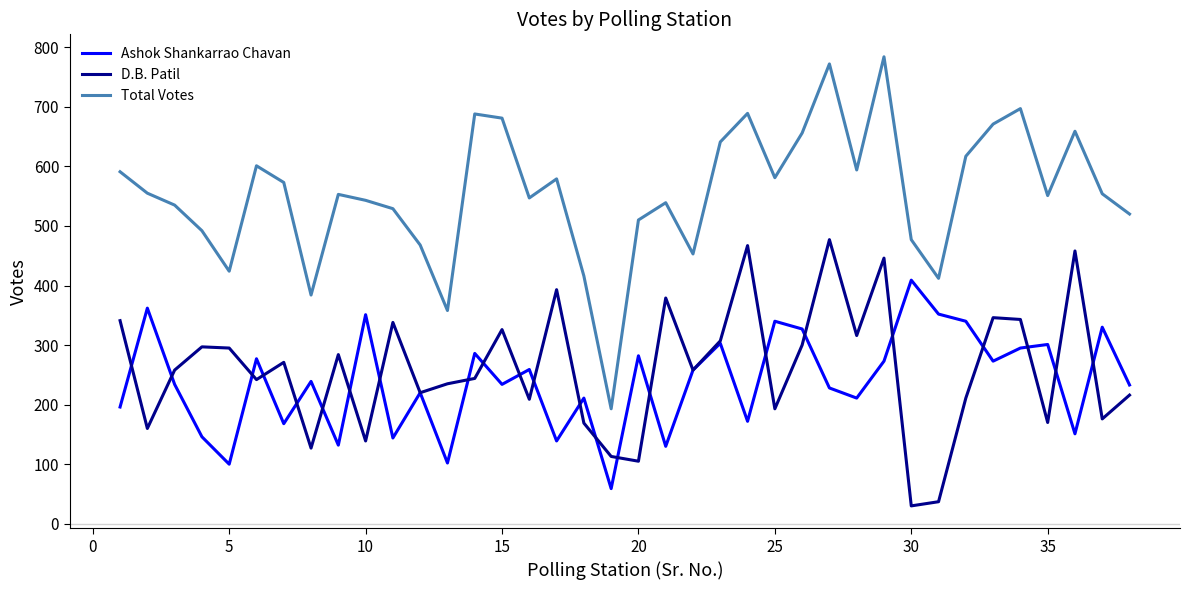

Rank the series by their maximum value, from lowest to highest.

Ashok Shankarrao Chavan, D.B. Patil, Total Votes